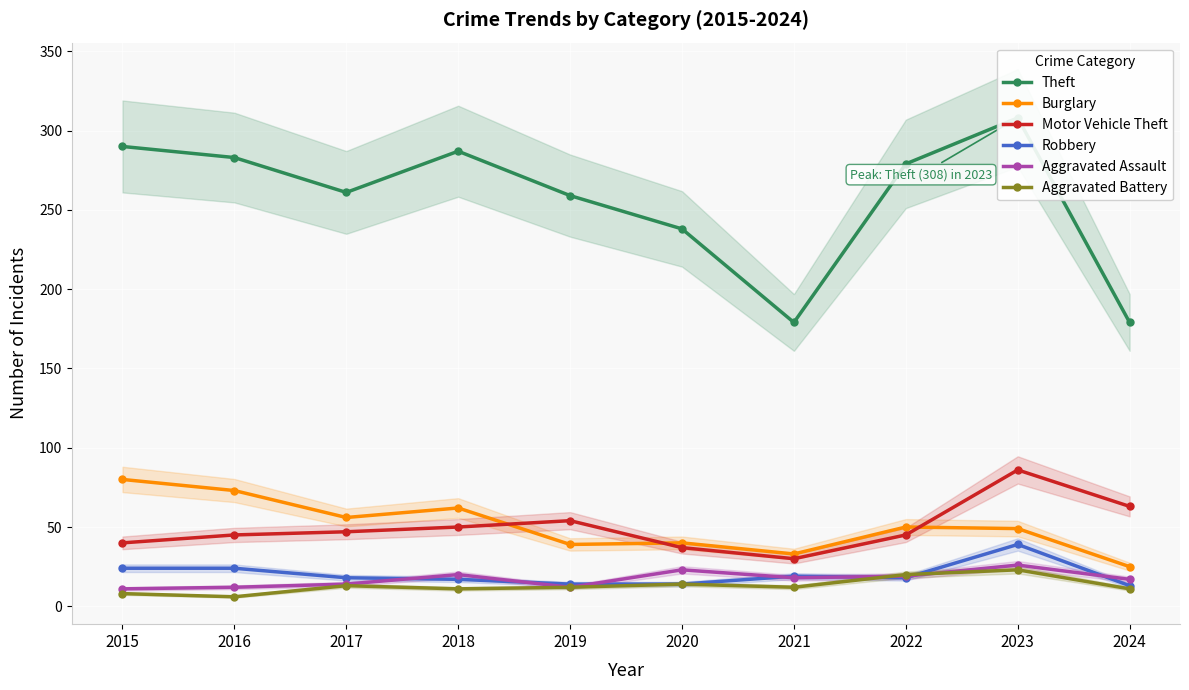

What are all the series names shown in the legend?

Theft, Burglary, Motor Vehicle Theft, Robbery, Aggravated Assault, Aggravated Battery